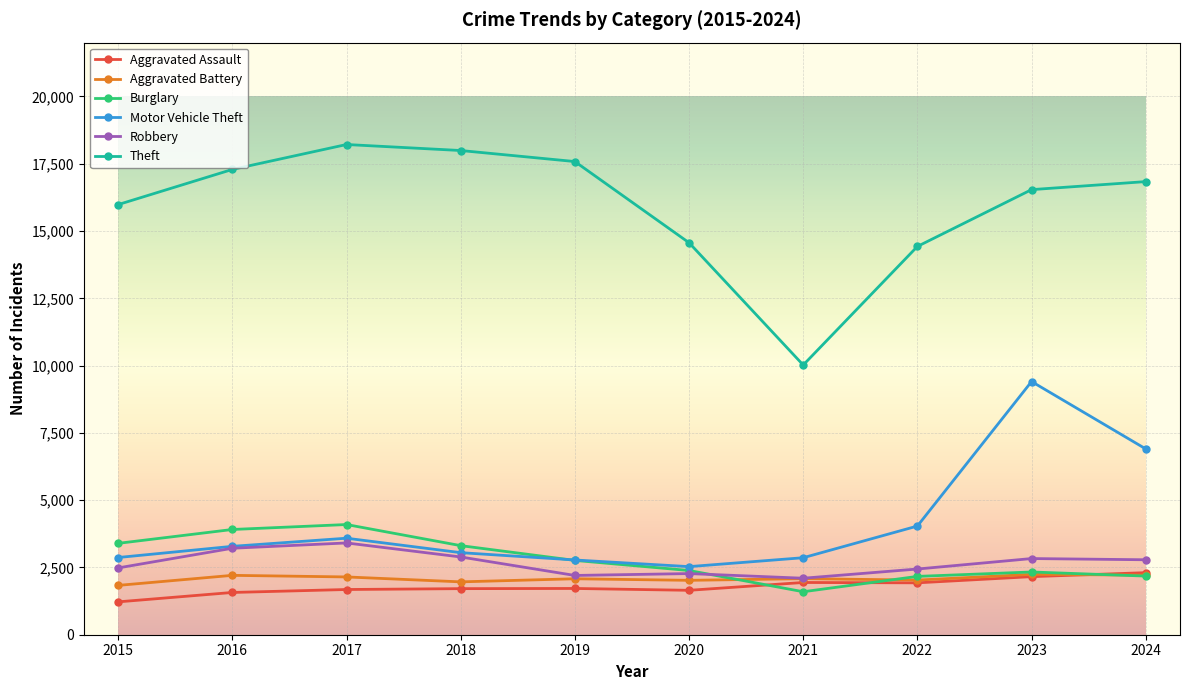

Count the number of categories in the chart.

10